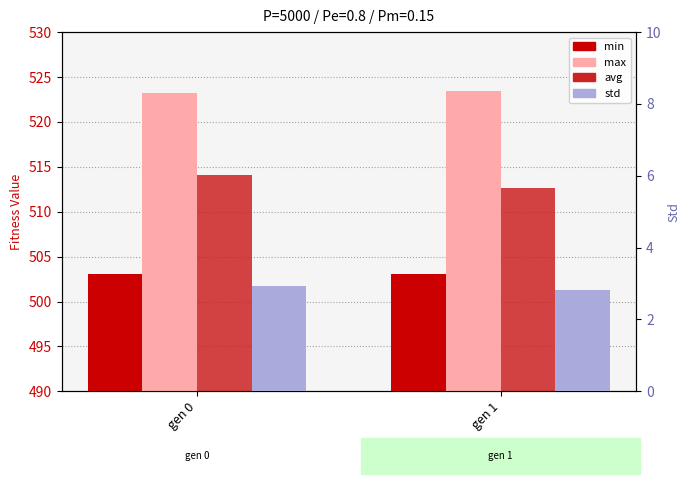

List the labels in order of avg value, smallest first.

gen 1, gen 0